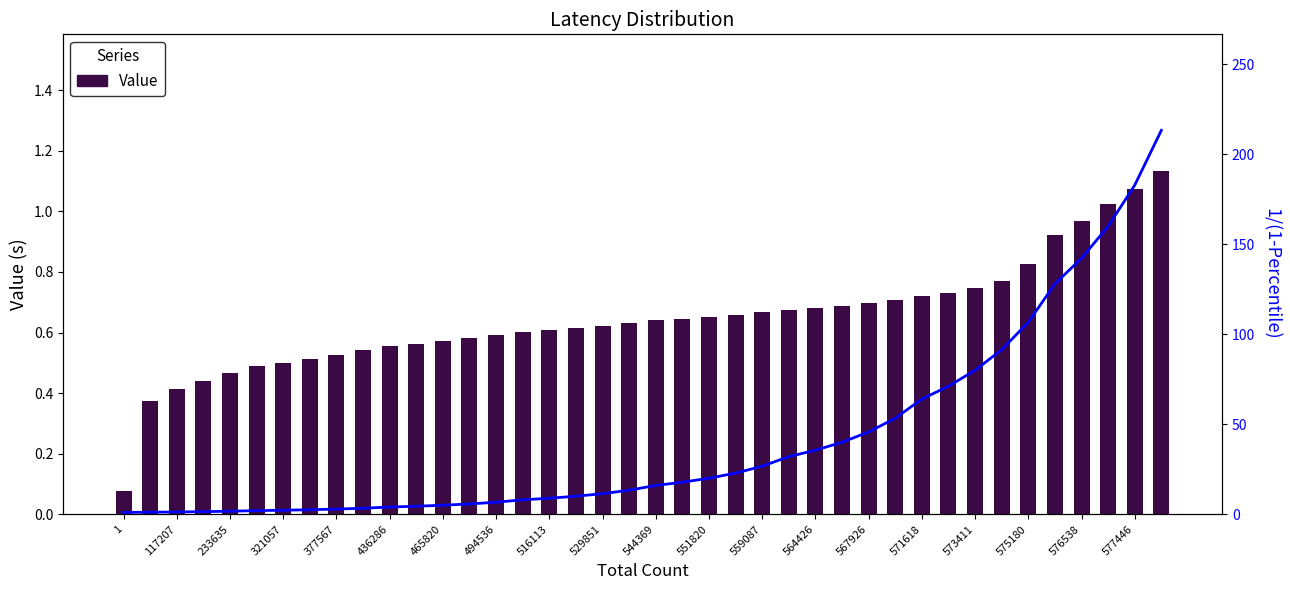

Is it true that Value equals 0.6 at 494536?

True